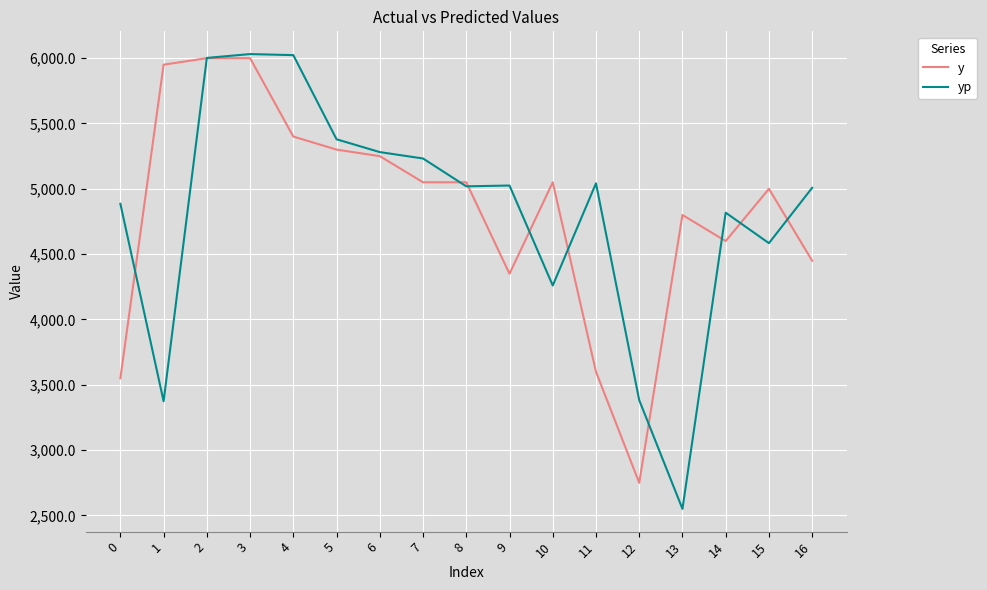

How many lines are shown in the chart?

2